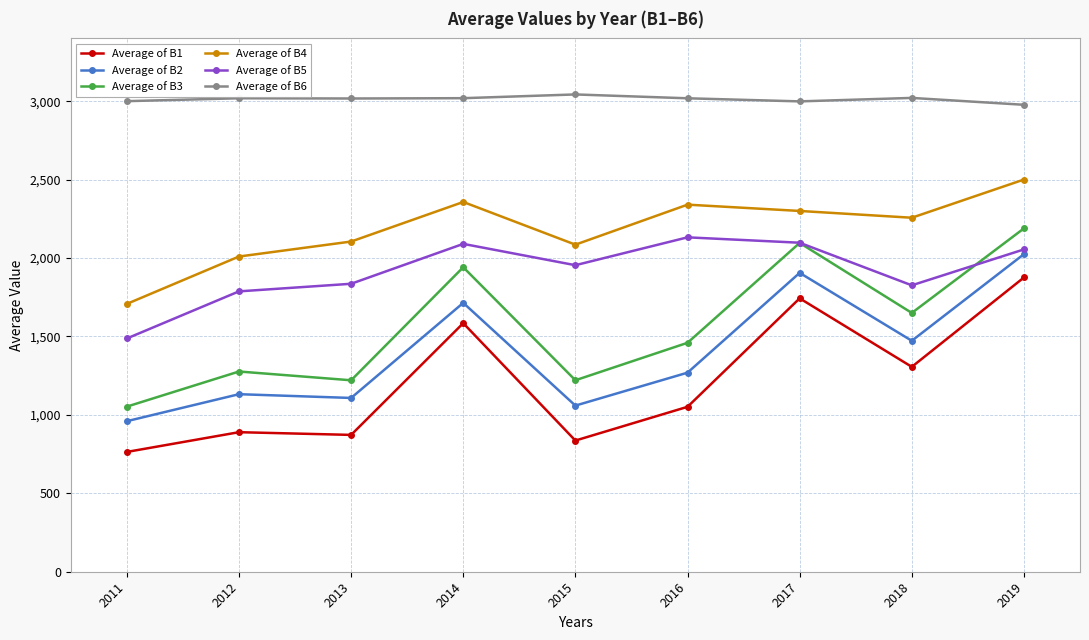

Which series has the largest range (max minus min)?

Average of B3